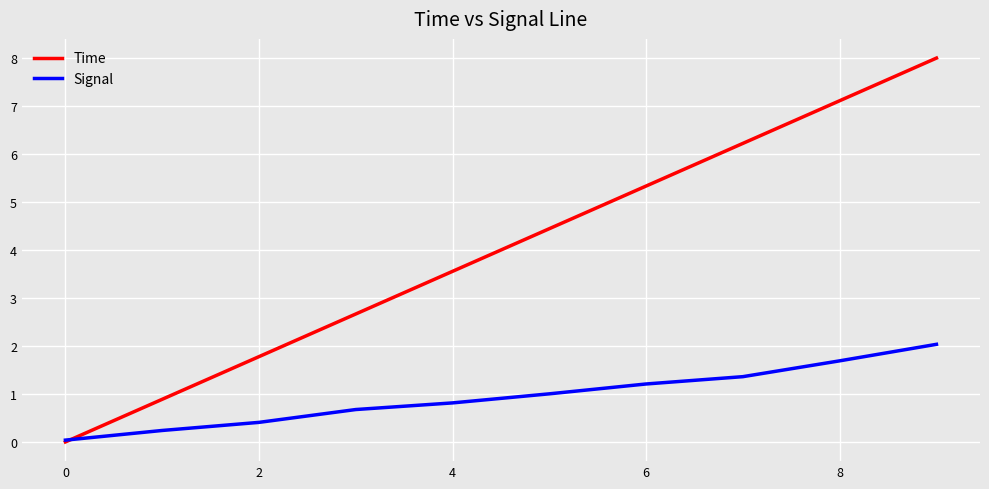

What is the maximum value for Signal?

2.0